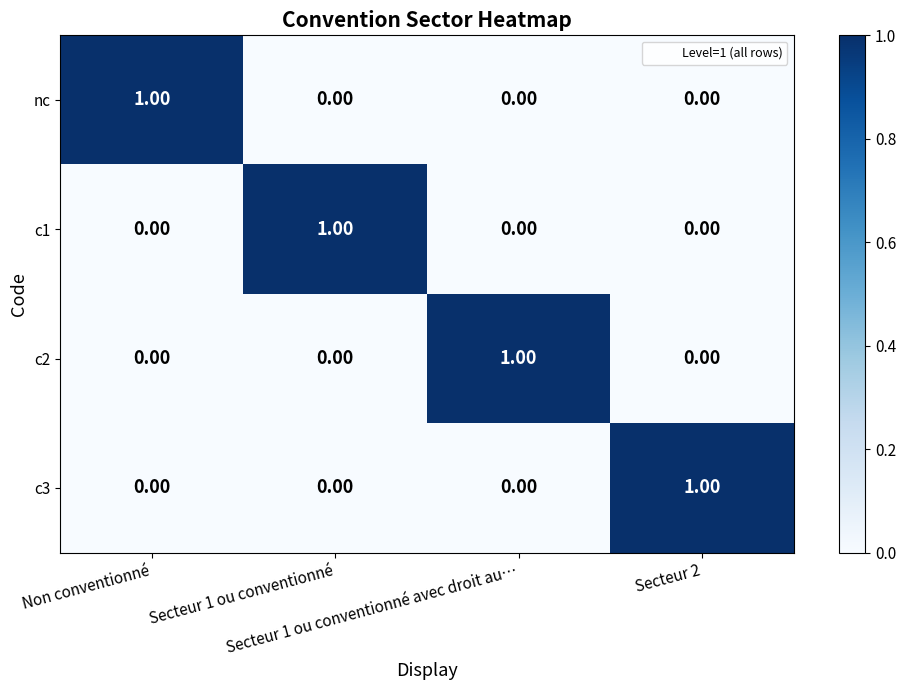

At how many categories does at least one series exceed 0?

4